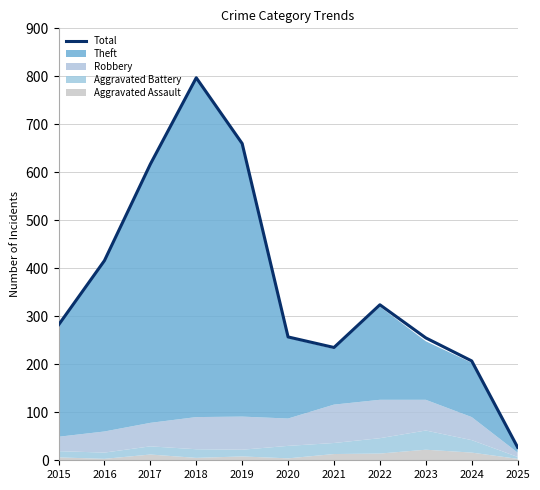

Rank the categories by value from highest to lowest.

2018, 2019, 2017, 2016, 2022, 2015, 2020, 2023, 2021, 2024, 2025